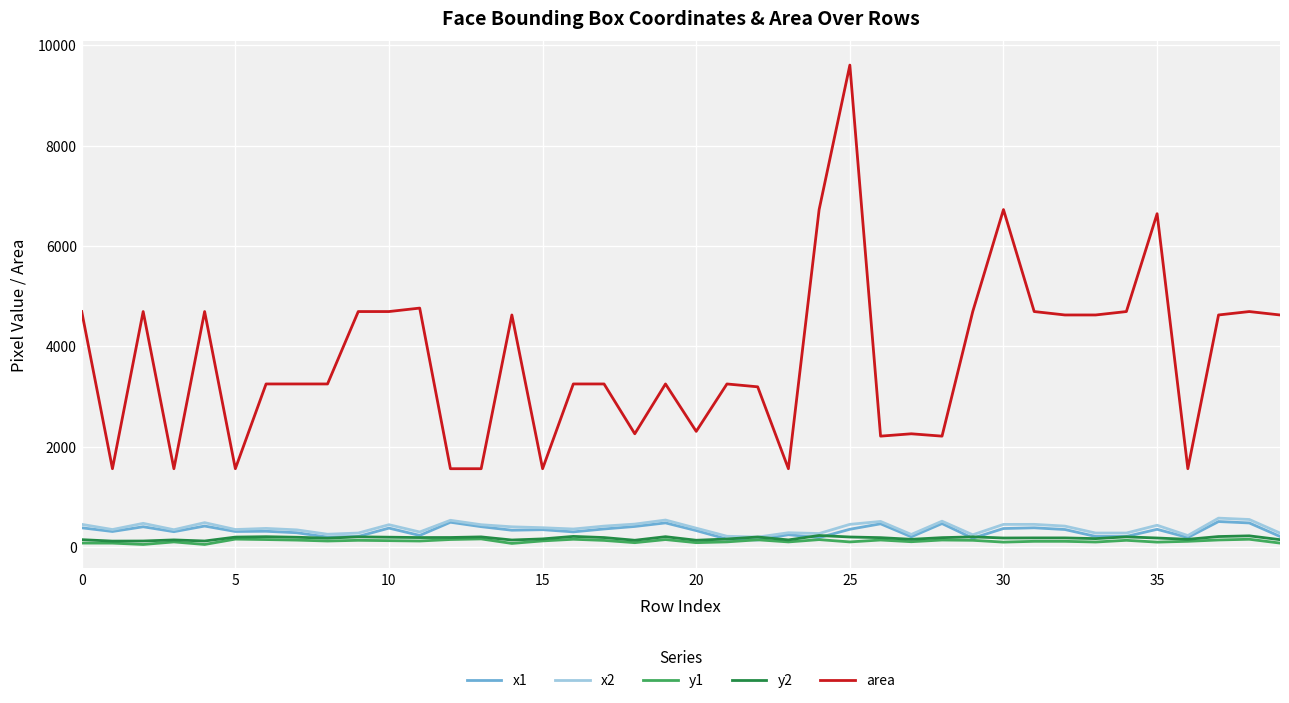

Which series has the largest total across all categories?

area